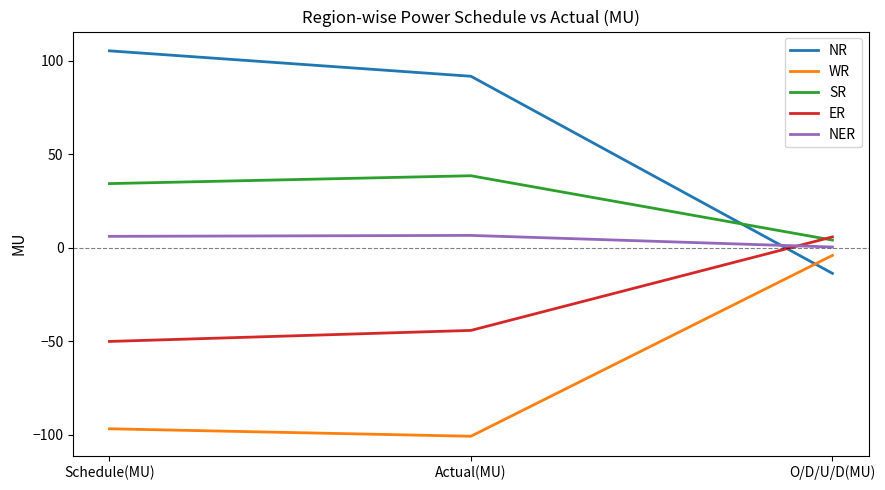

Rank the series by their average value, from lowest to highest.

WR, ER, NER, SR, NR